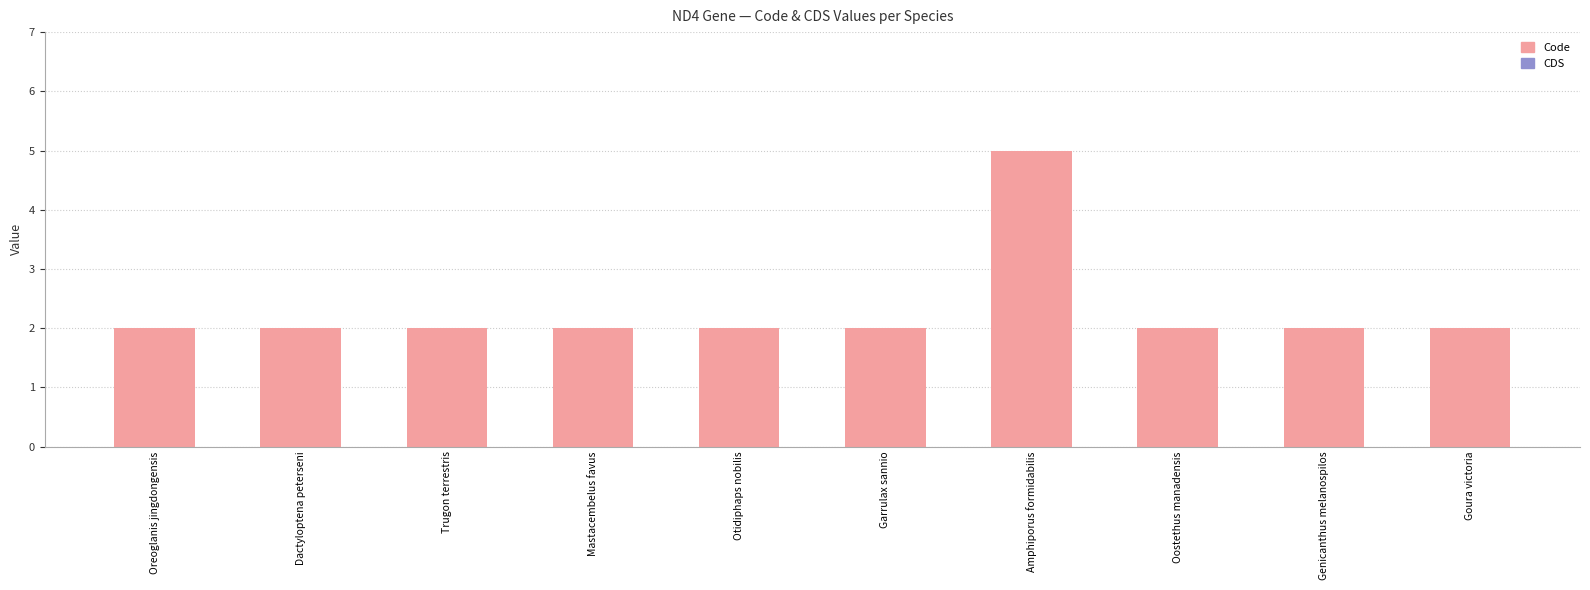

What is the sum of the values at Otidiphaps nobilis and Oostethus manadensis?

4